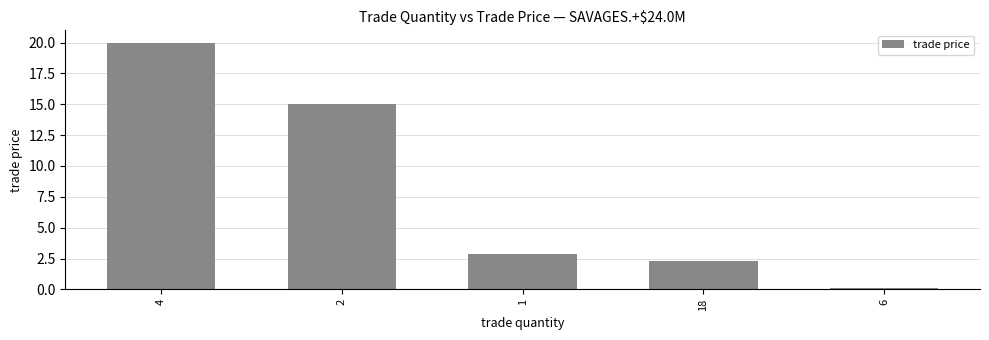

What is the average value?

8.1